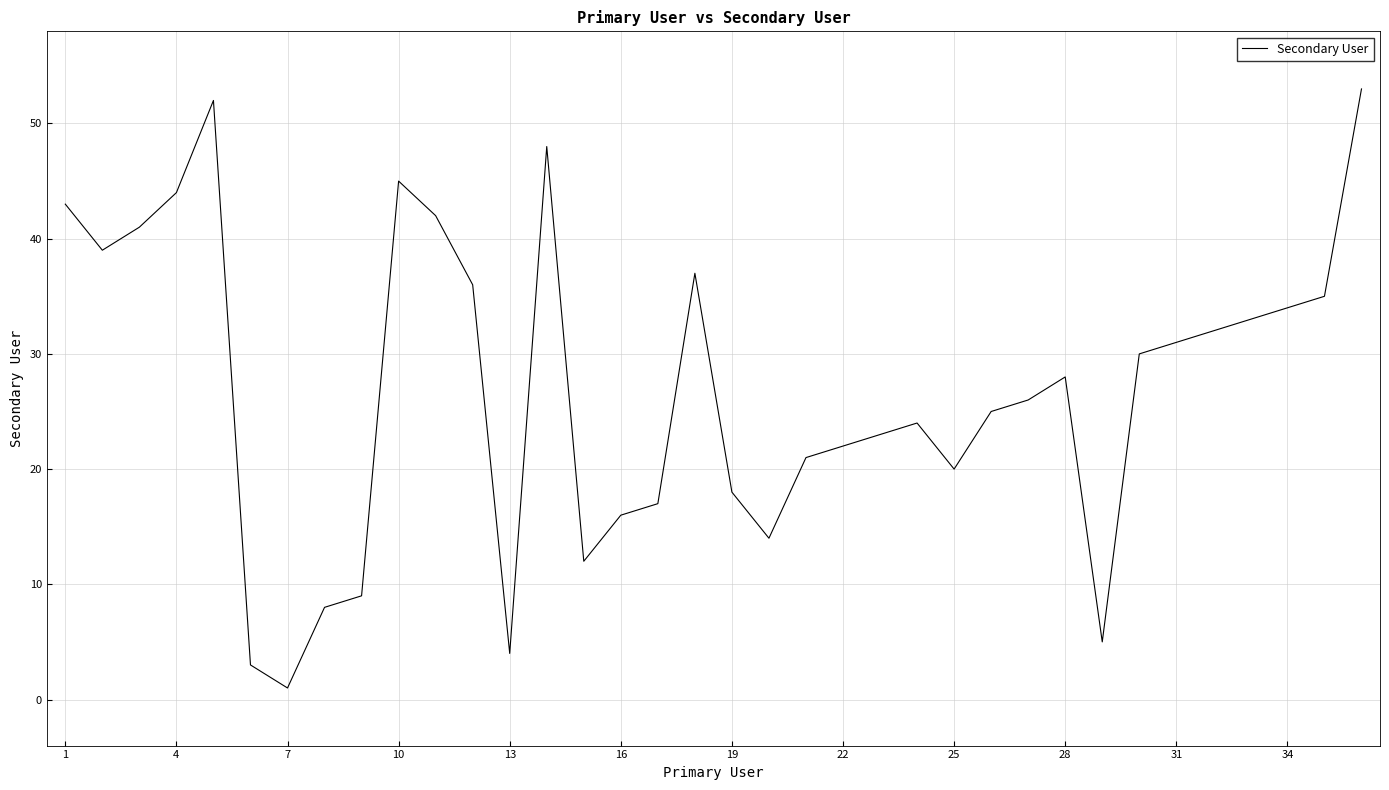

What is the difference between the maximum and minimum values?

52